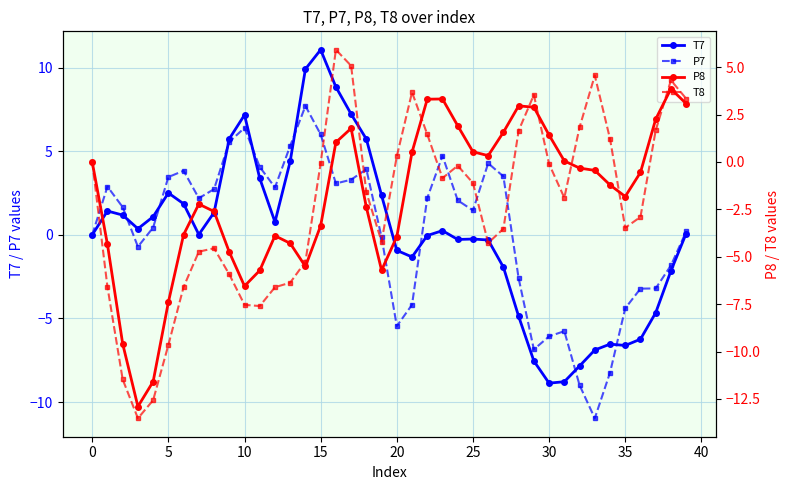

List the series in order of their peak value, highest first.

T7, P7, T8, P8